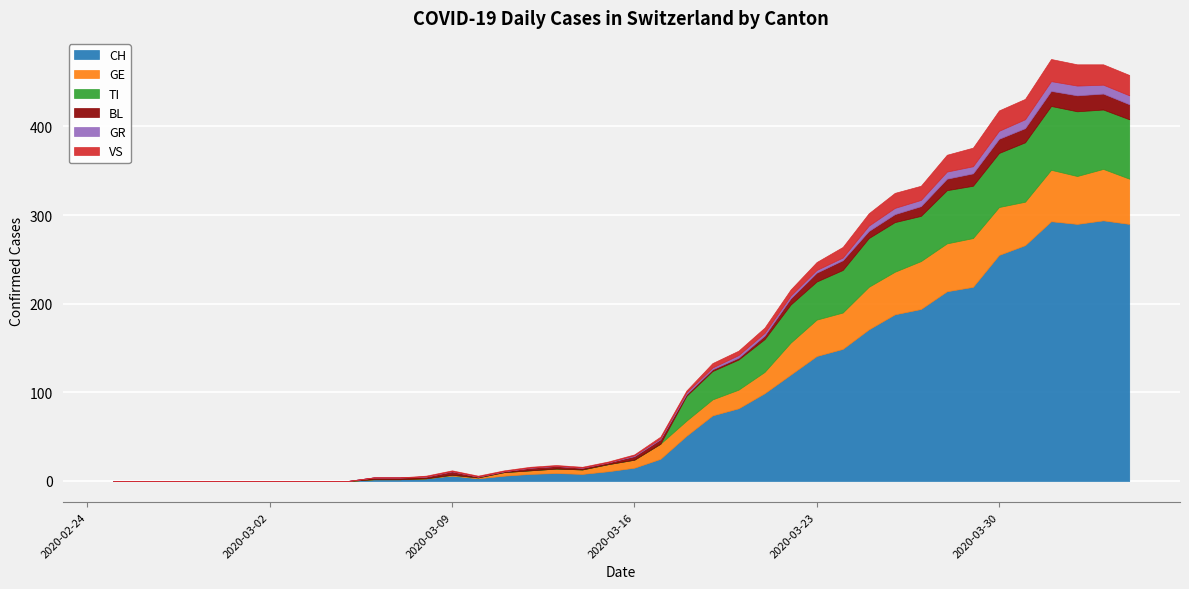

True or false: BL and VS intersect in this chart.

False